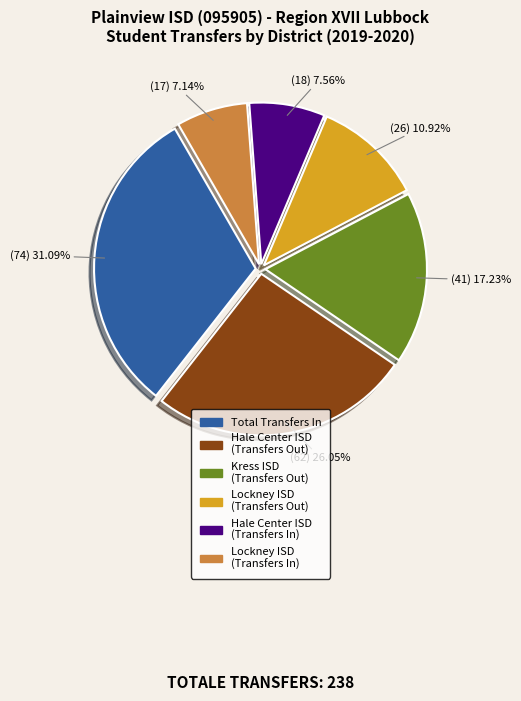

How many slices are in this pie chart?

6